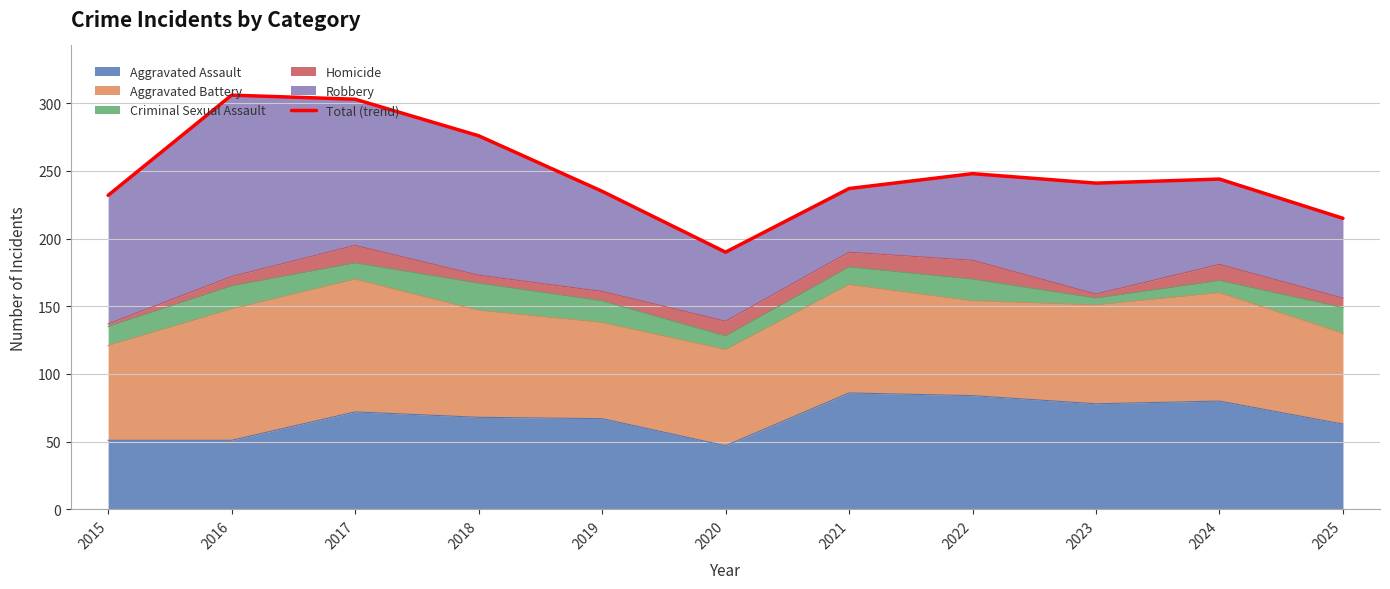

True or false: the data shows 360 at 2024.

False